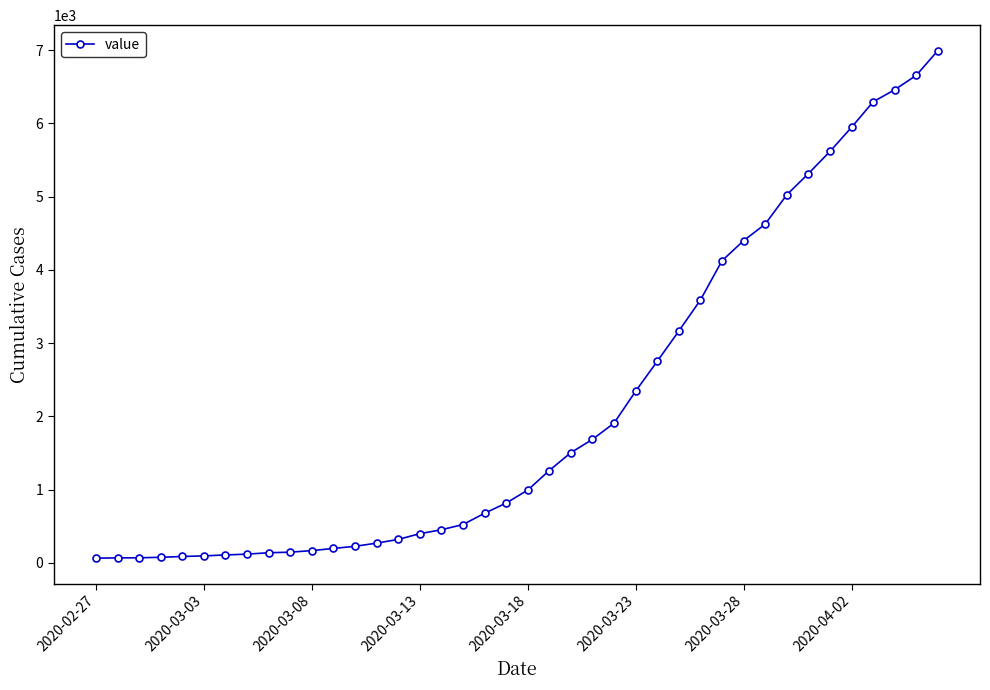

What is the greatest value displayed?

6995